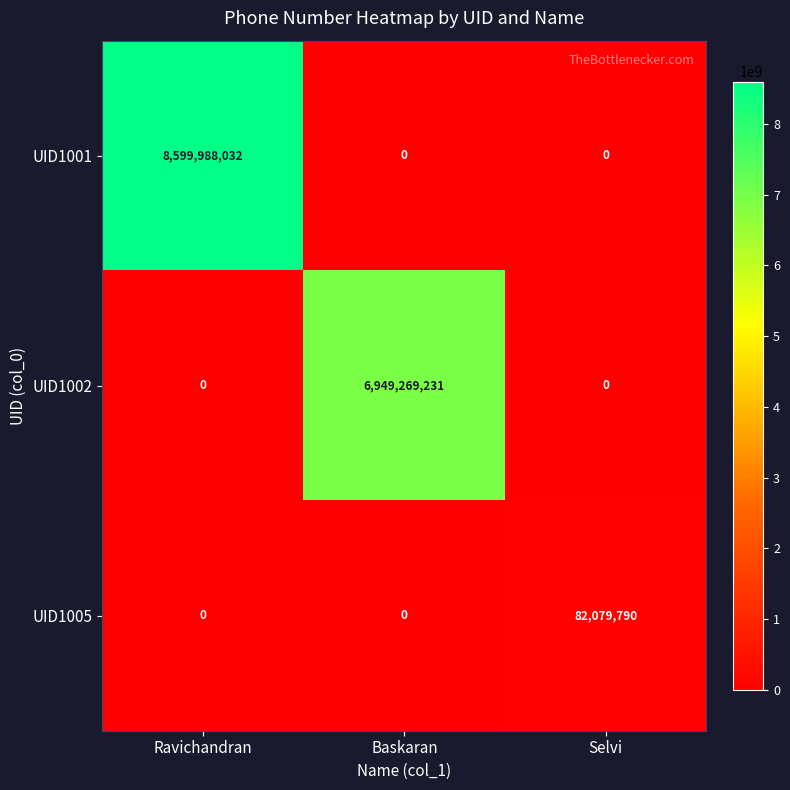

Which series has the largest range (max minus min)?

UID1001